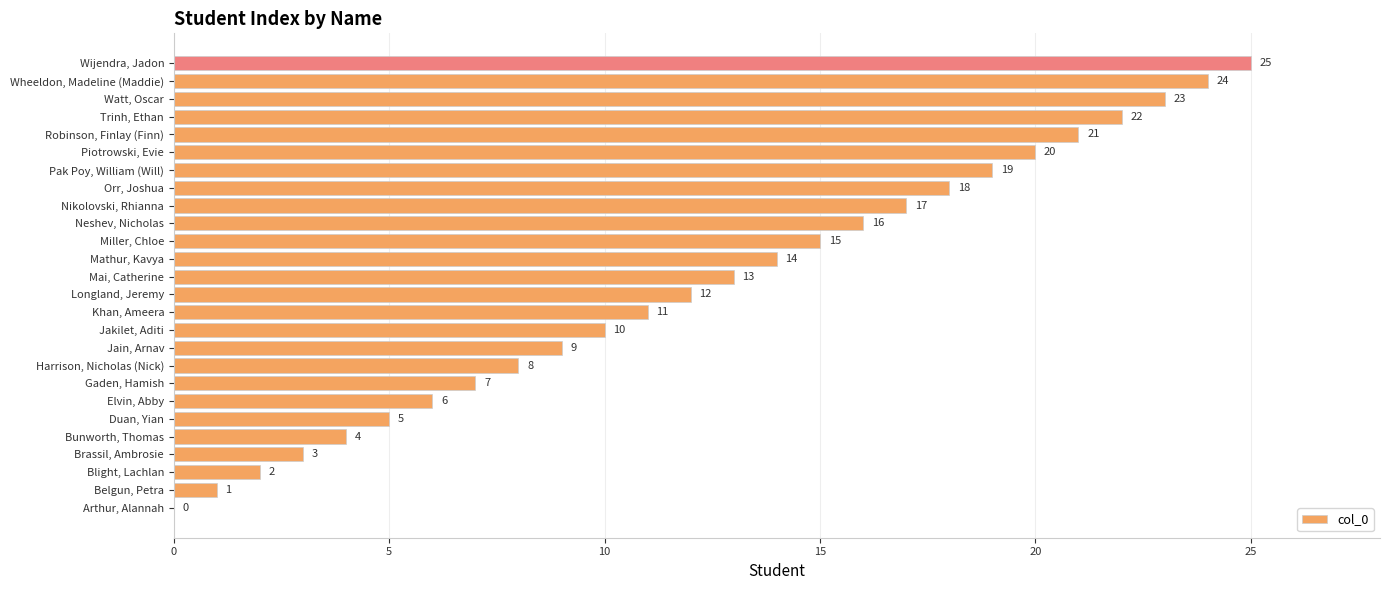

Approximately how many times larger is the value at Jakilet, Aditi compared to Elvin, Abby?

1.7